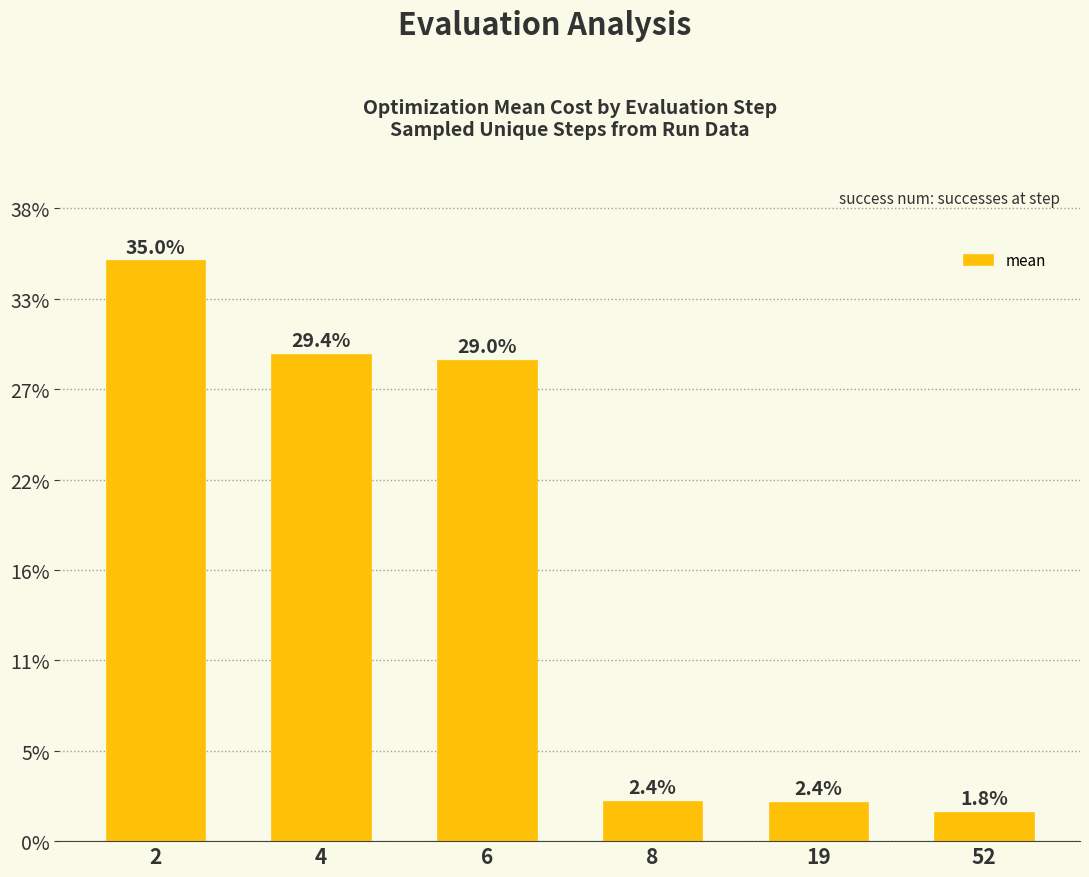

Which category has the highest value across all series?

2